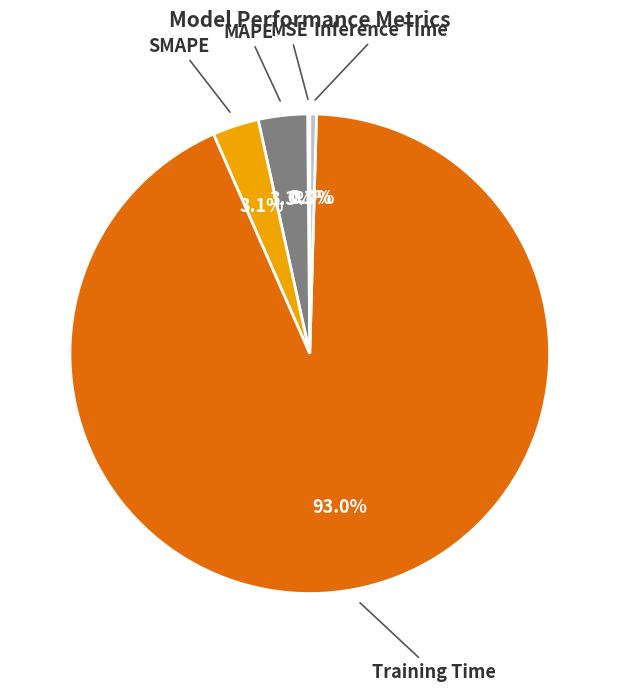

What portion of the pie excludes SMAPE?

96.9%